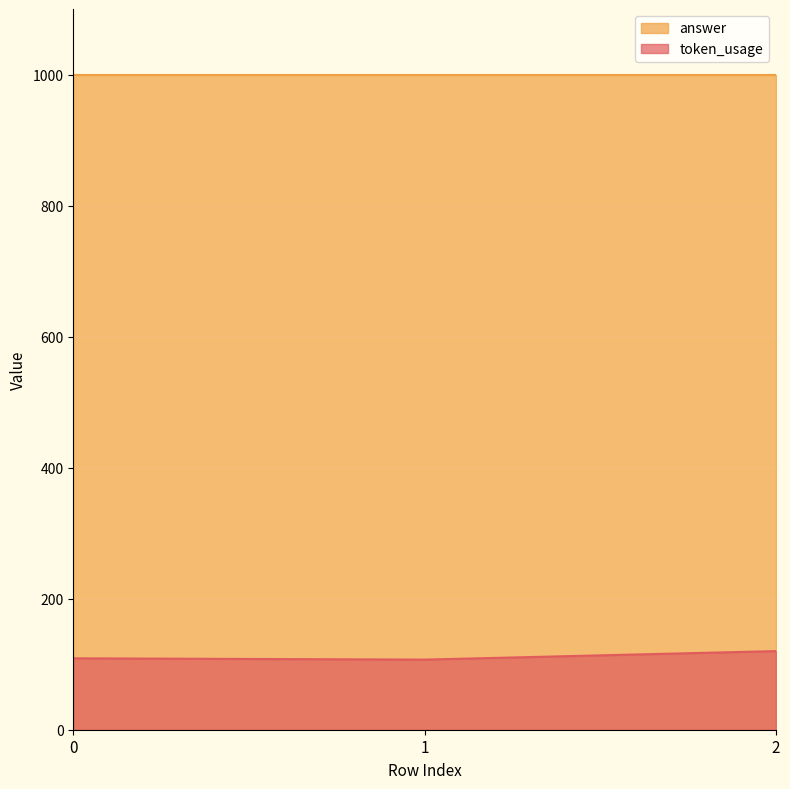

The value at 0 is 109. True or false?

True